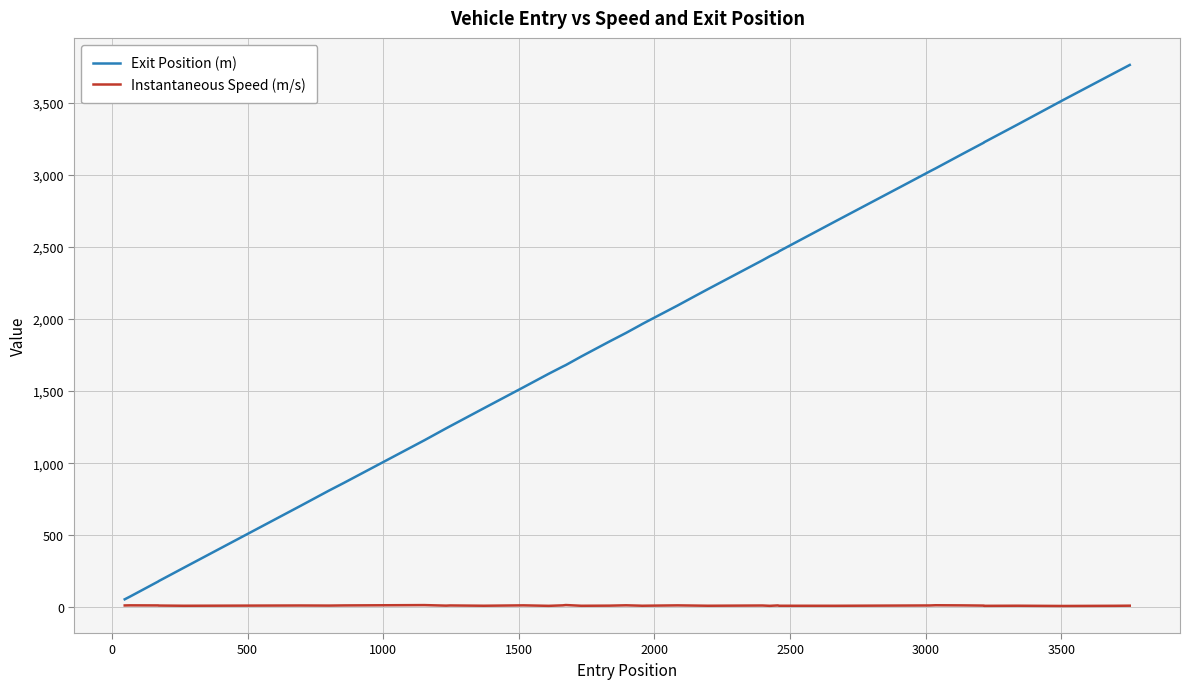

Rank the series by their maximum value, from lowest to highest.

Instantaneous Speed (m/s), Exit Position (m)